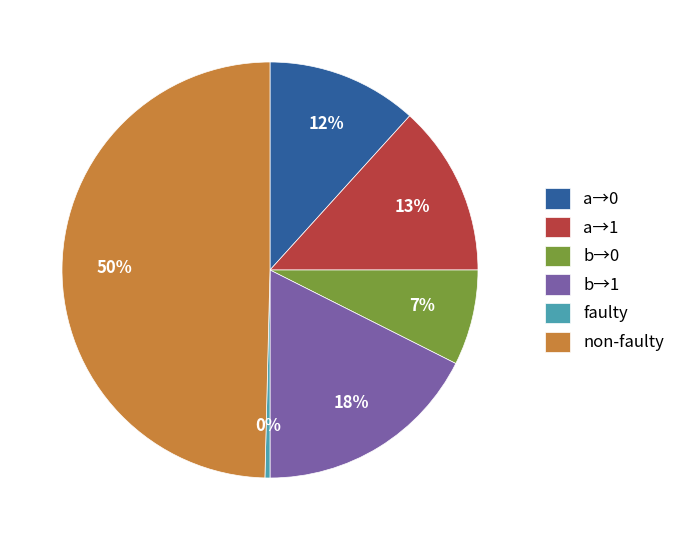

Is the sum of b→1 and a→1 greater than half?

No